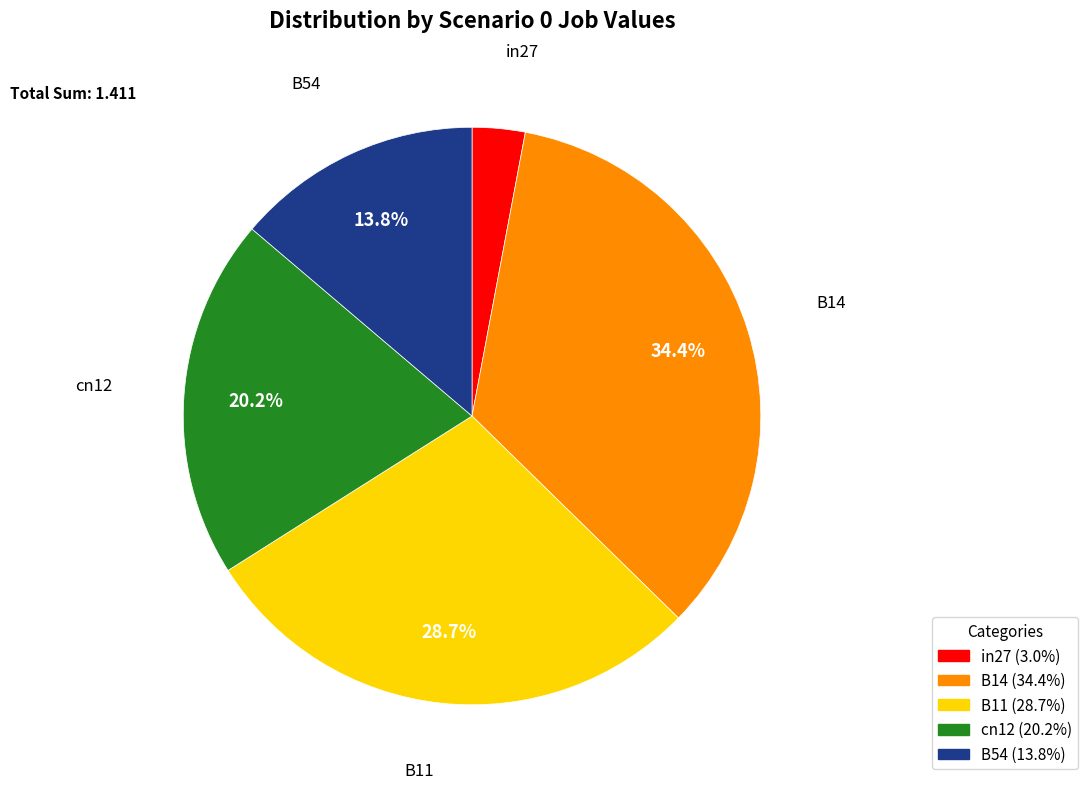

Is the sum of B11 and in27 greater than half?

No